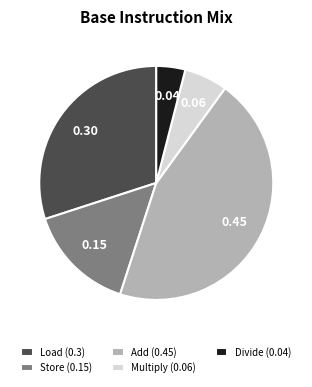

Is there a majority slice in this chart?

No